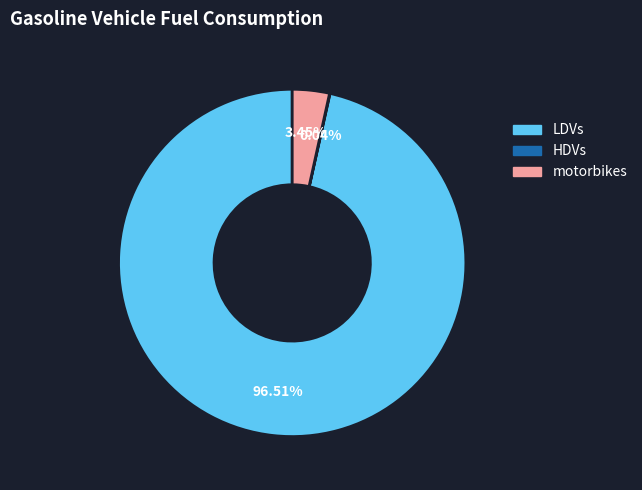

To the nearest percent, what portion does LDVs represent?

97%